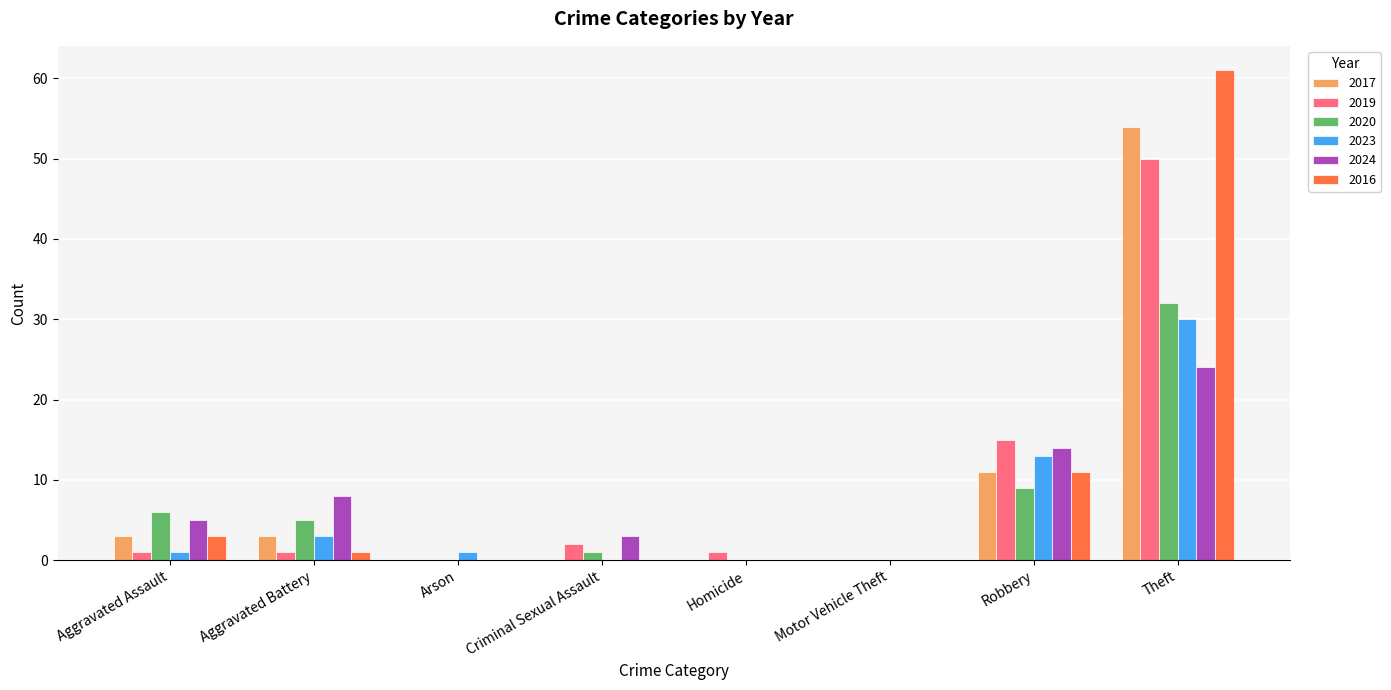

What is the maximum value shown in the chart?

61